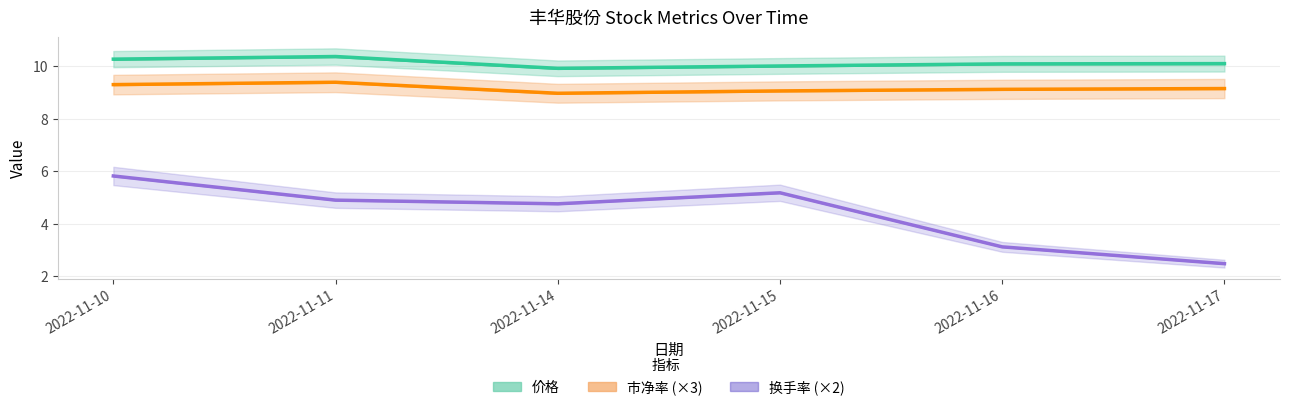

Where is the first local maximum for 价格?

2022-11-11